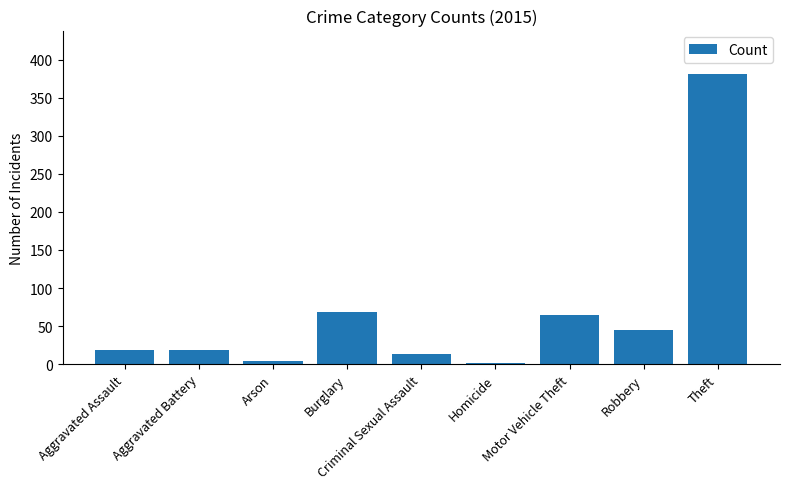

What is the difference between the values at Theft and Aggravated Assault?

363